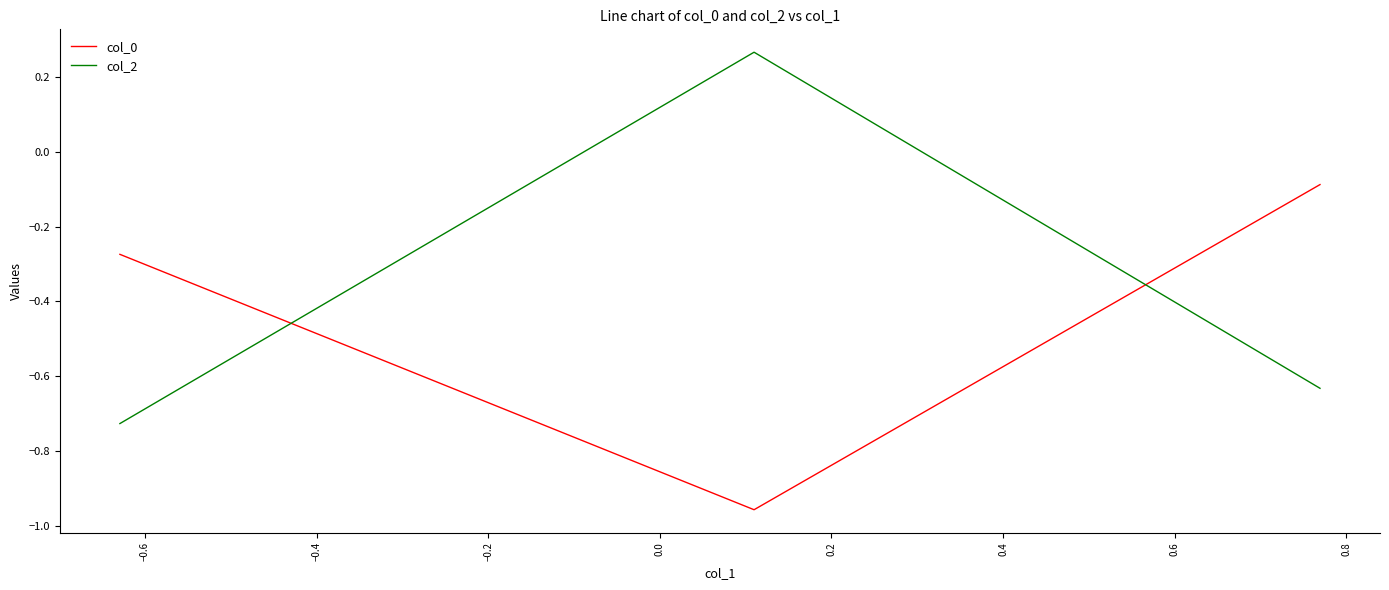

Which series has the largest total across all categories?

col_2